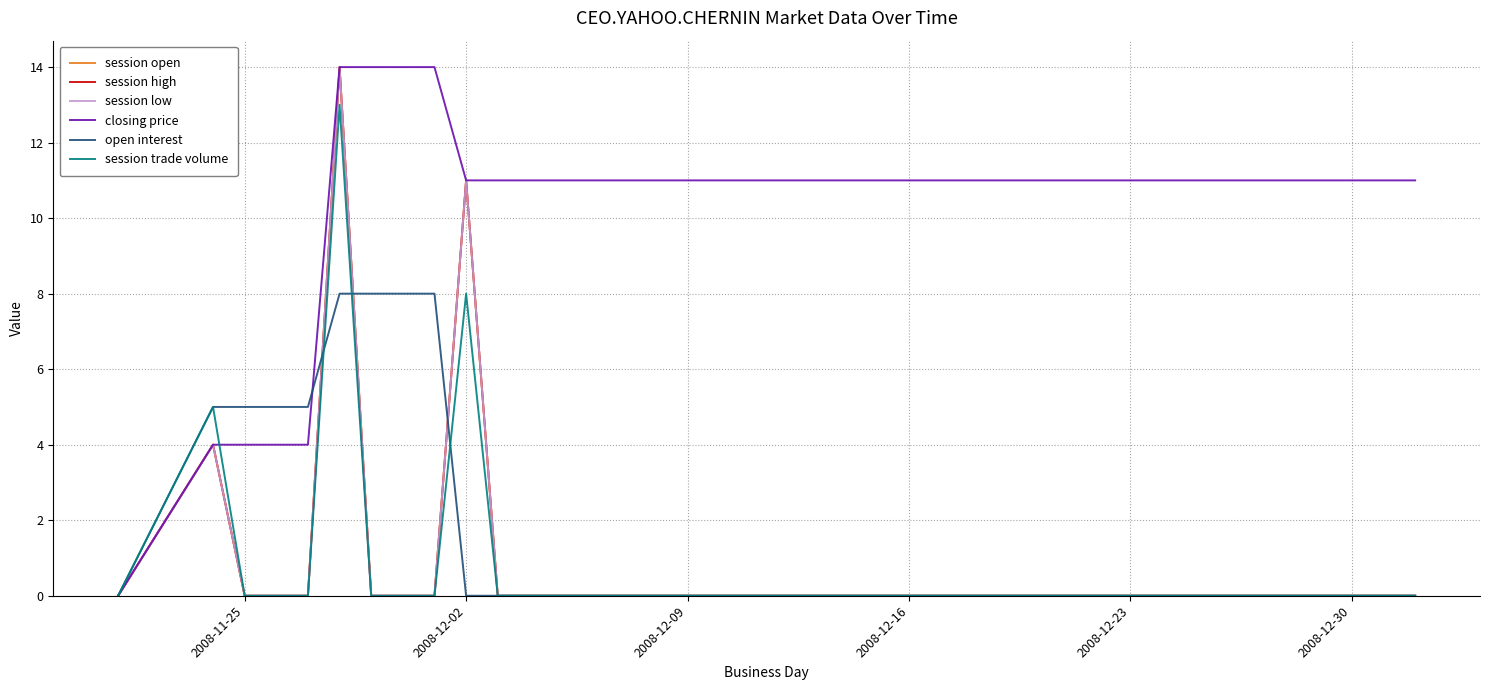

Is this an area chart (filled region under the line)?

No